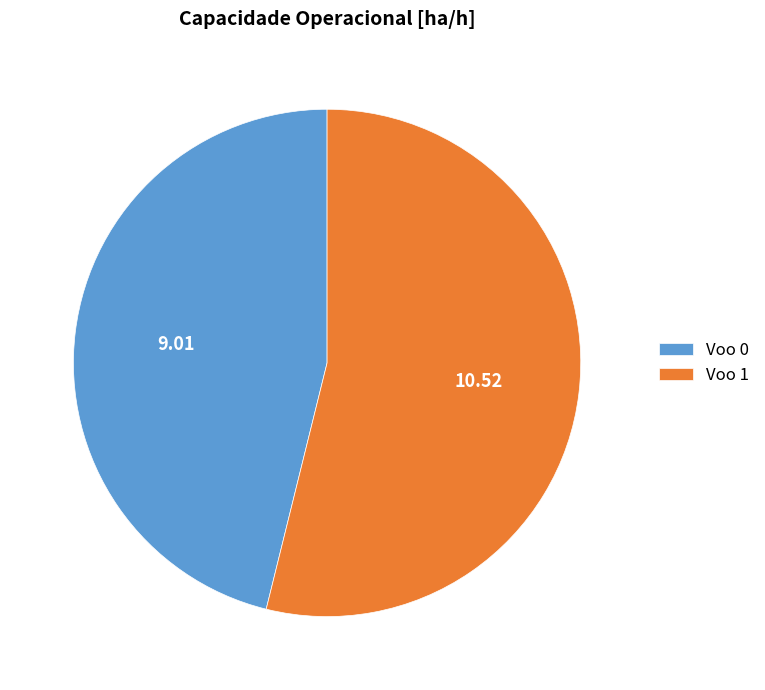

Is it true that Voo 1 is 63% of the pie?

False